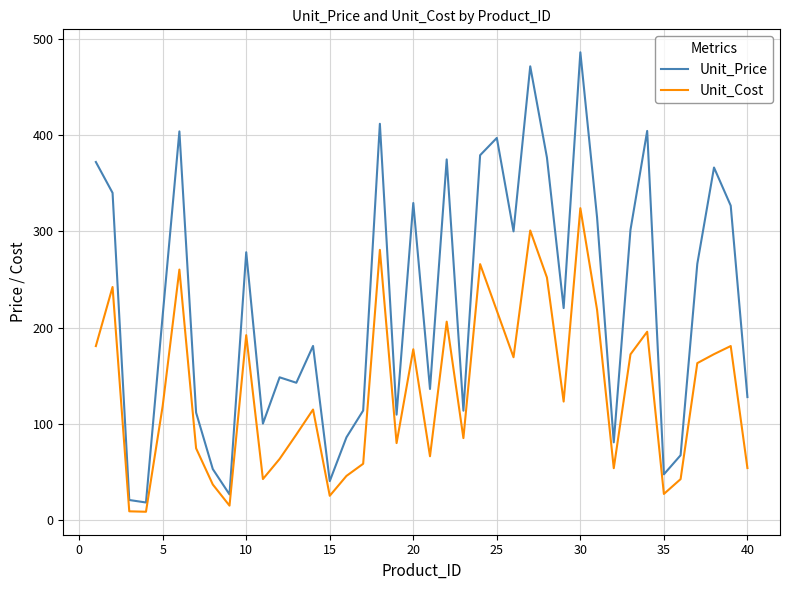

What is the difference between the maximum and minimum values in the Unit_Price series?

467.9